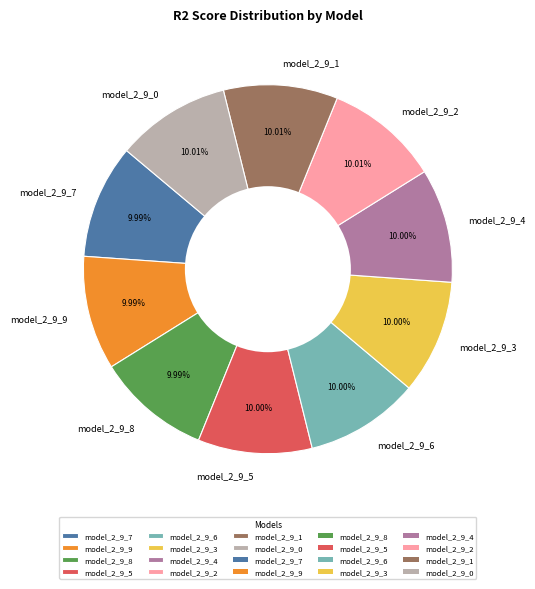

How many slices are in this pie chart?

10